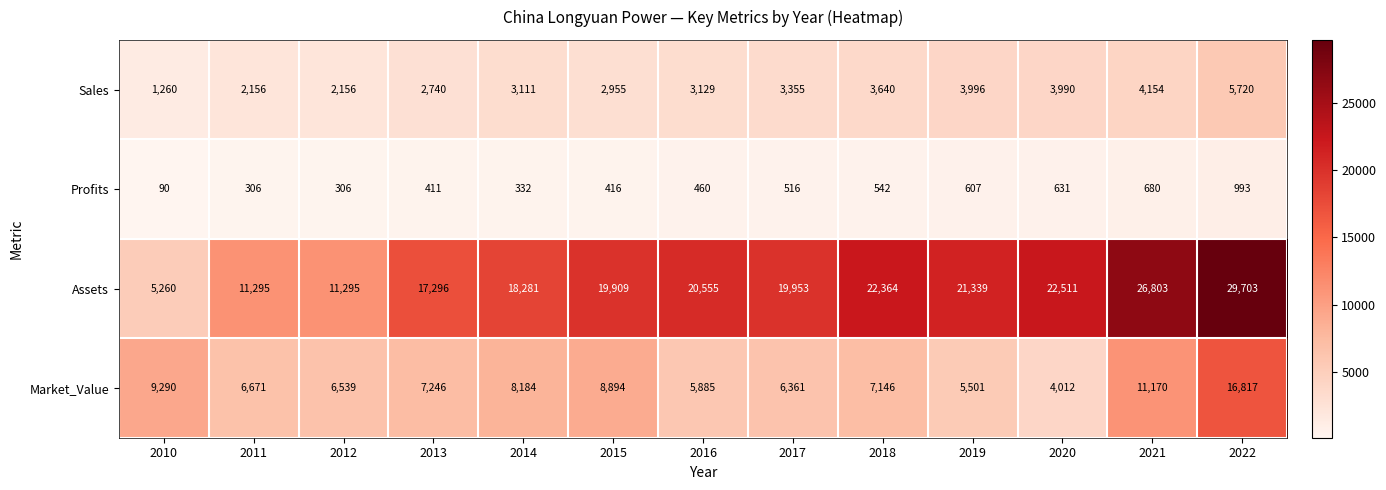

Which series has the largest total across all categories?

Assets